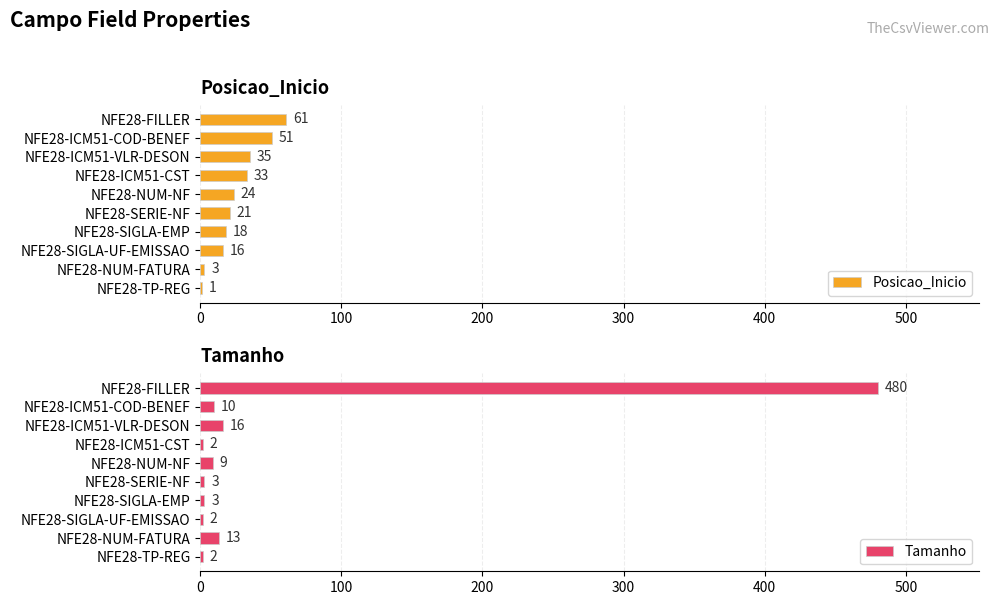

At which label is Posicao_Inicio closest to 31?

NFE28-ICM51-CST